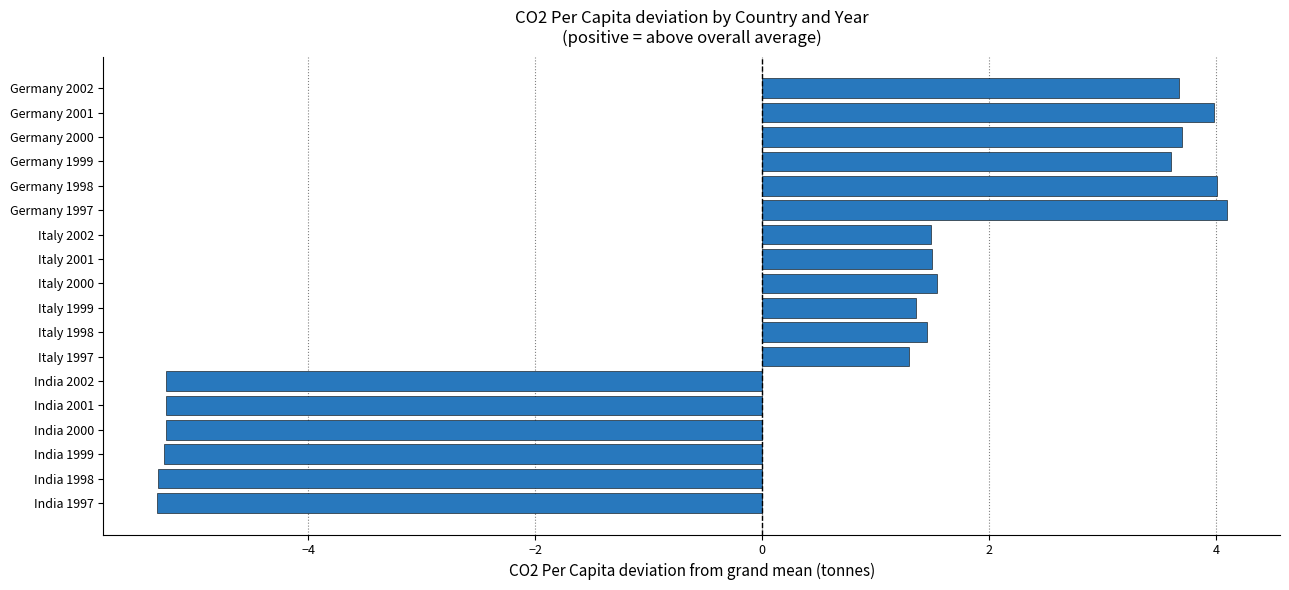

The value at Germany 2000 is 1.5. True or false?

False